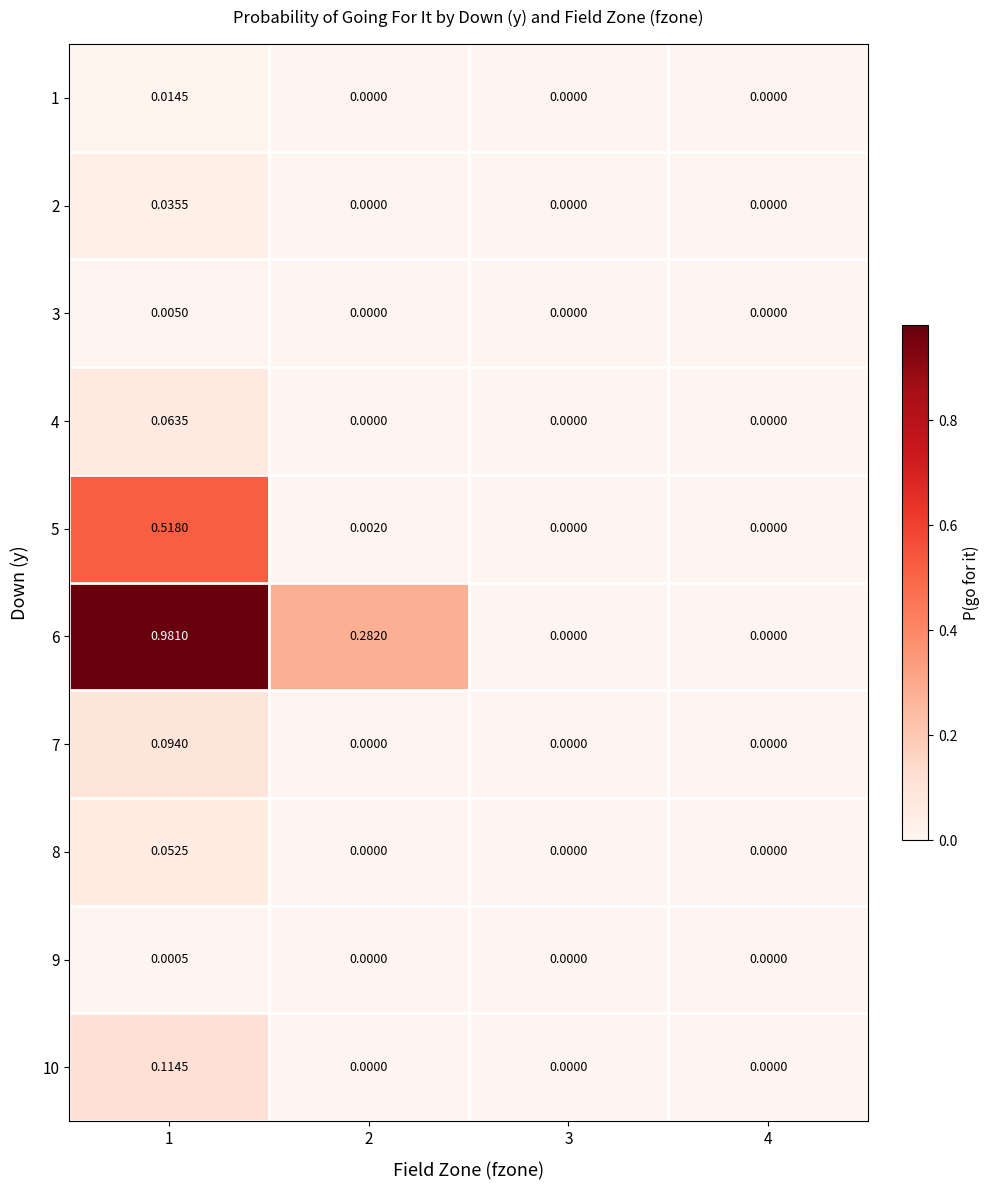

Is the value of 4 at 4 greater than the value of 6 at 1?

No